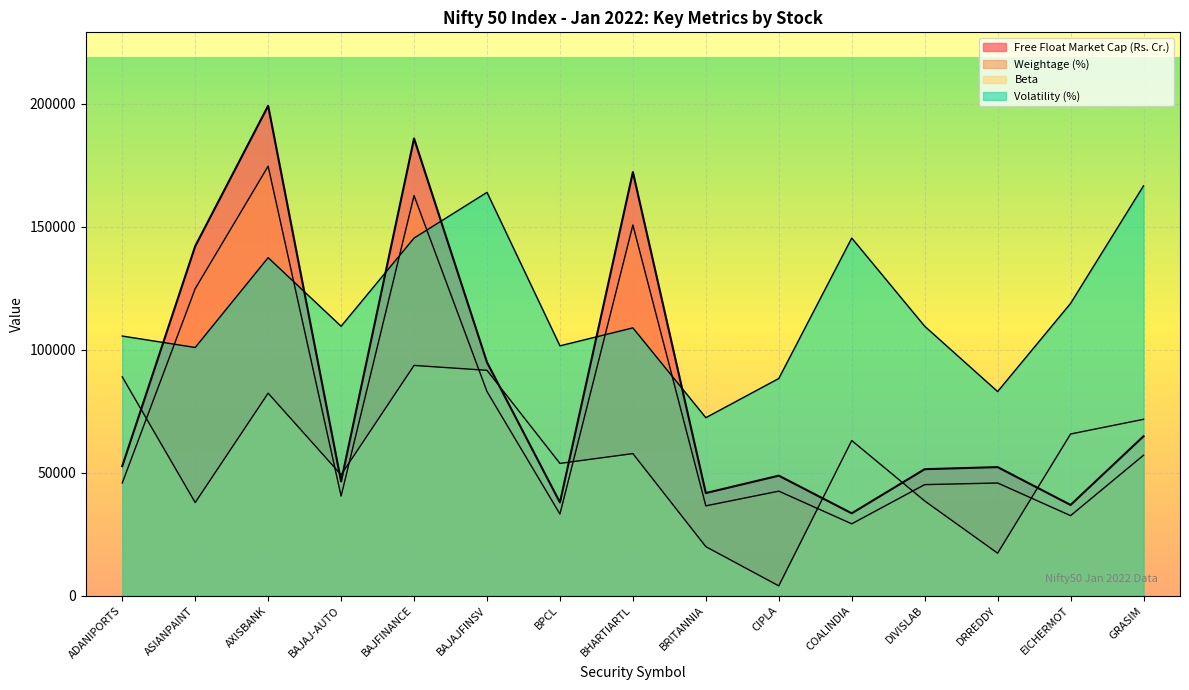

True or false: Beta has a value of 47461.0 at BAJFINANCE.

False